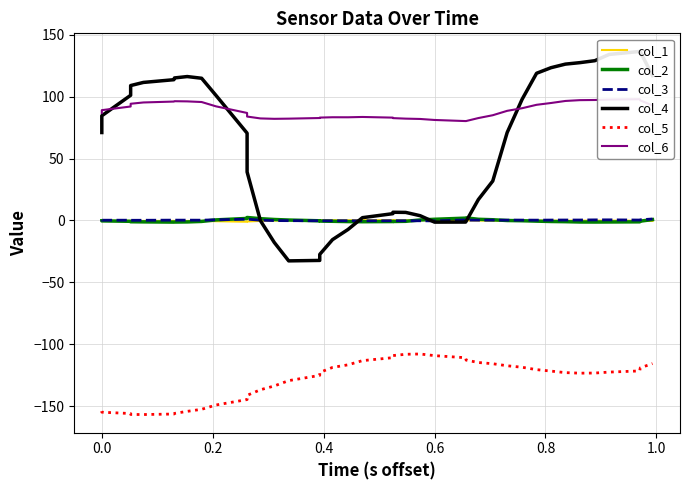

True or false: col_4 has more than 1 interior local peaks.

True